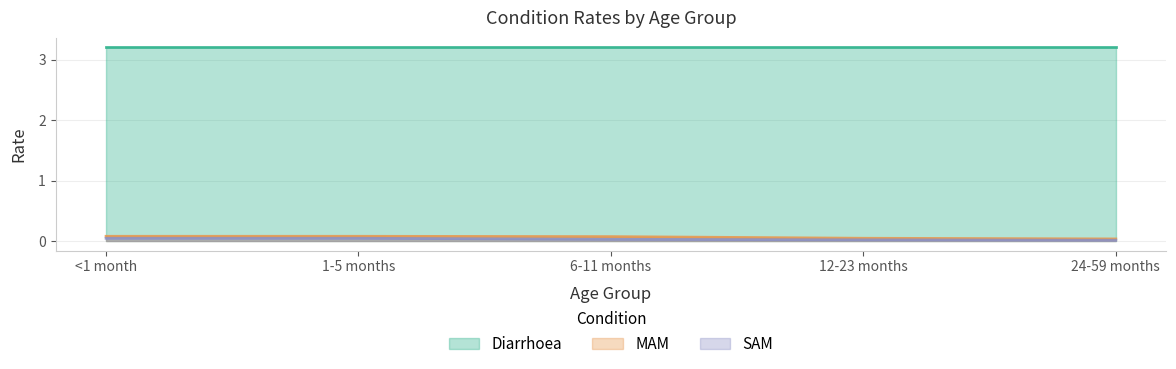

True or false: MAM has a value of 0.0 at 6-11 months.

False